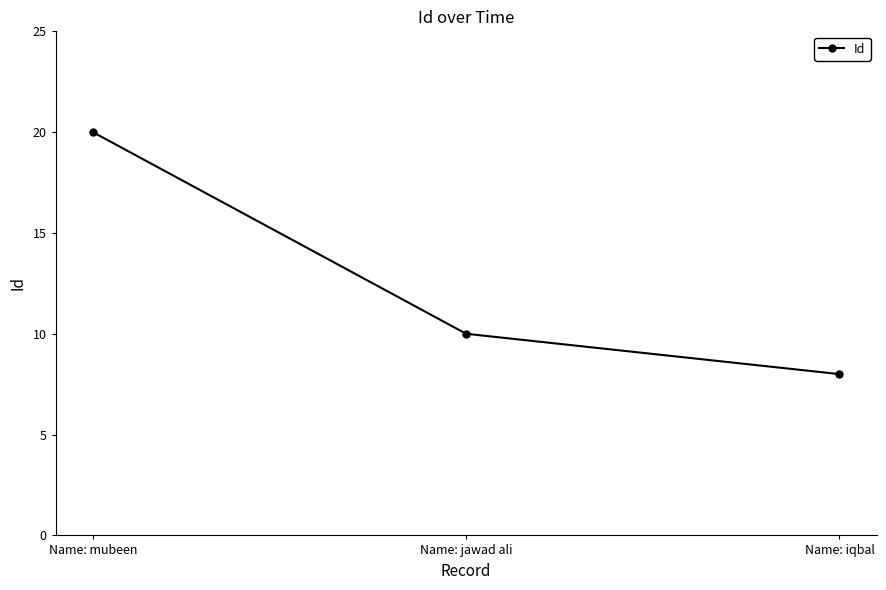

What is the difference between the maximum and second lowest values?

10